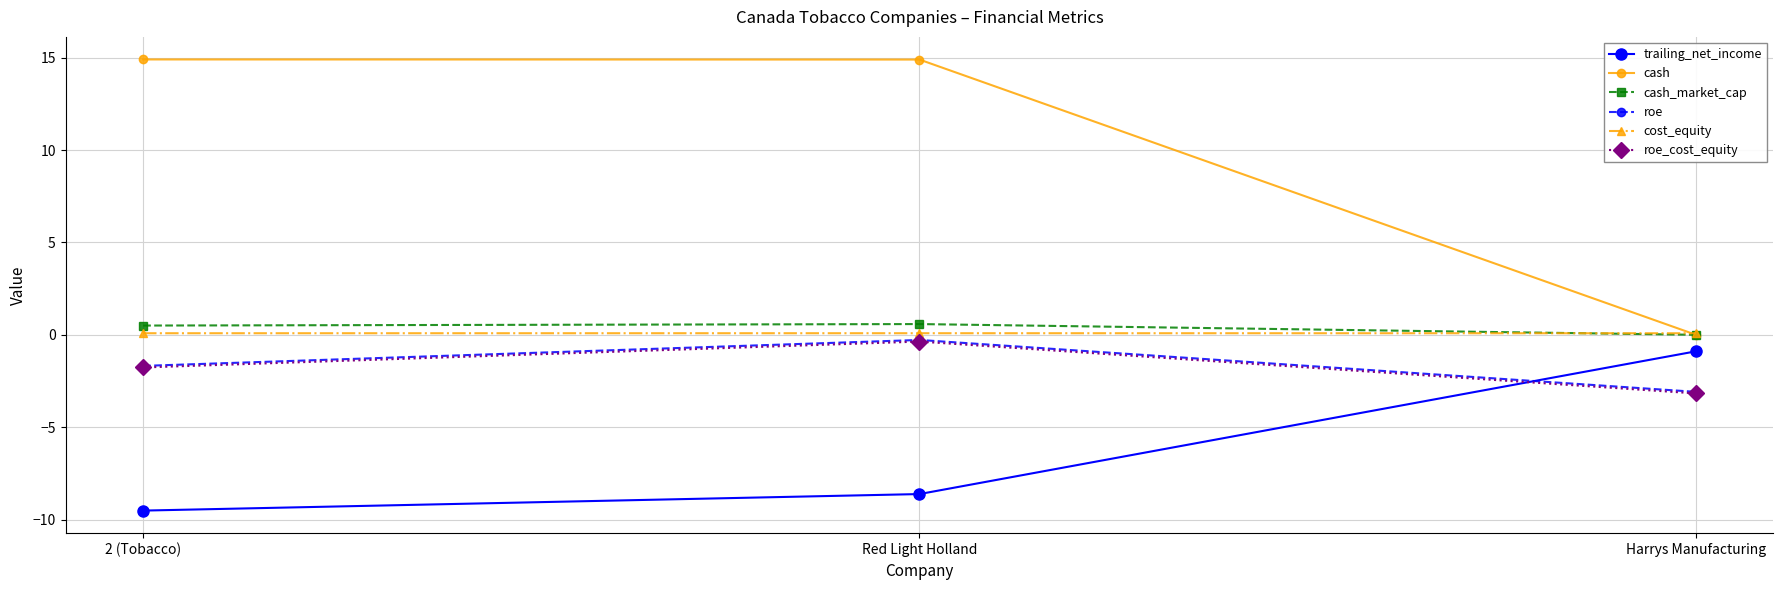

Does the chart have visible grid lines?

Yes